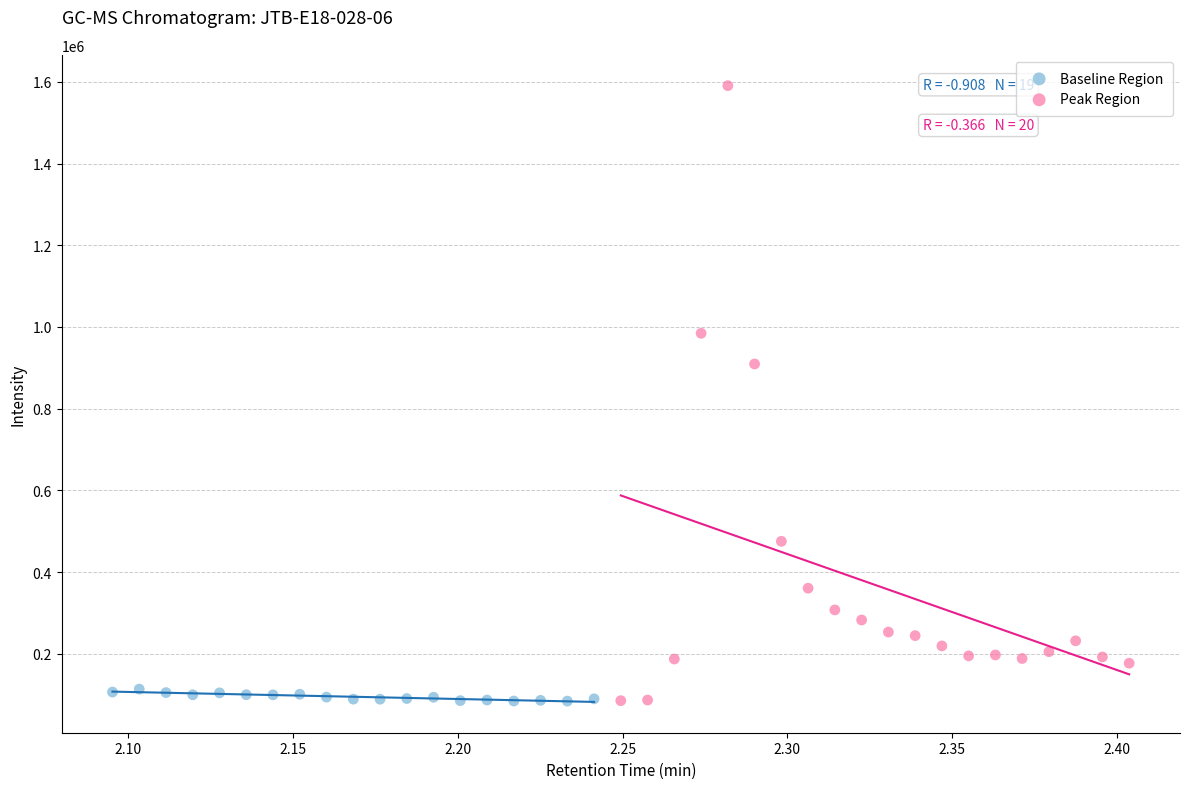

Which series has the largest Y range (max minus min)?

Peak Region